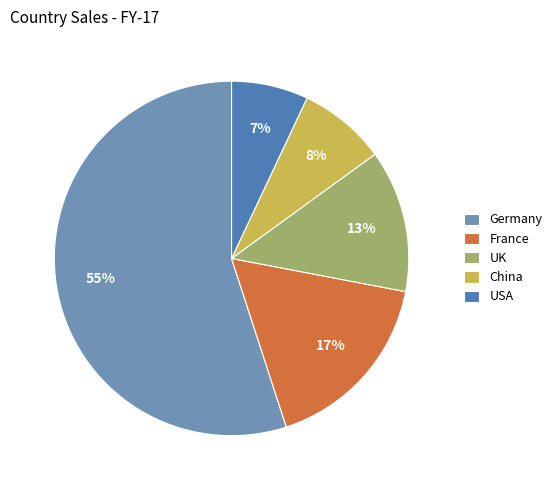

Does Germany represent more than half of the total?

Yes